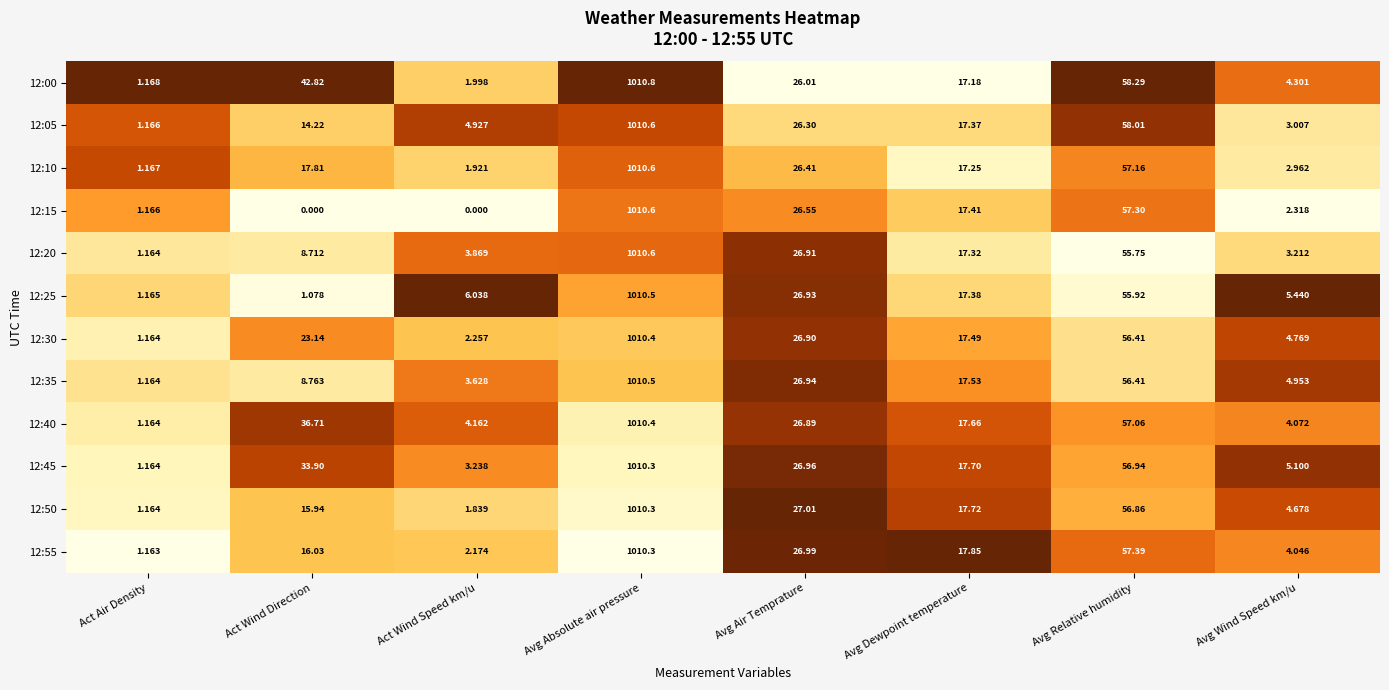

What is the spread (max minus min) of values at Avg Dewpoint temperature?

0.7